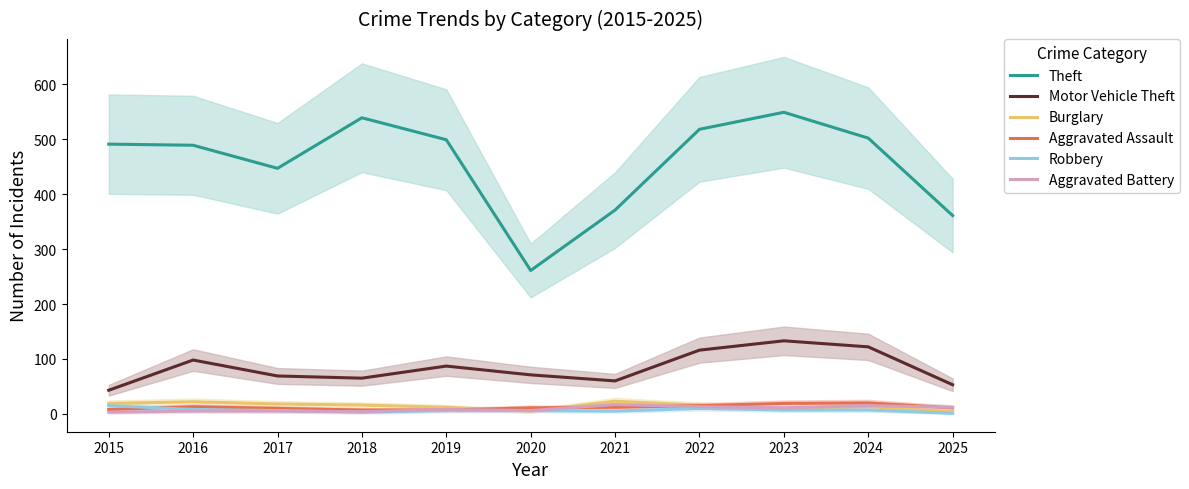

Reading right to left, extract all data points from this chart.

Theft: 2025=361	2024=502	2023=549	2022=518	2021=371	2020=261	2019=499	2018=539	2017=447	2016=489	2015=491
Motor Vehicle Theft: 2025=53	2024=122	2023=133	2022=116	2021=60	2020=71	2019=87	2018=65	2017=69	2016=98	2015=43
Burglary: 2025=4	2024=13	2023=9	2022=16	2021=23	2020=5	2019=12	2018=16	2017=18	2016=22	2015=19
Aggravated Assault: 2025=11	2024=20	2023=19	2022=15	2021=12	2020=11	2019=7	2018=7	2017=10	2016=13	2015=8
Robbery: 2025=1	2024=7	2023=7	2022=10	2021=5	2020=6	2019=6	2018=3	2017=6	2016=8	2015=15
Aggravated Battery: 2025=12	2024=15	2023=11	2022=13	2021=17	2020=6	2019=8	2018=4	2017=5	2016=5	2015=3